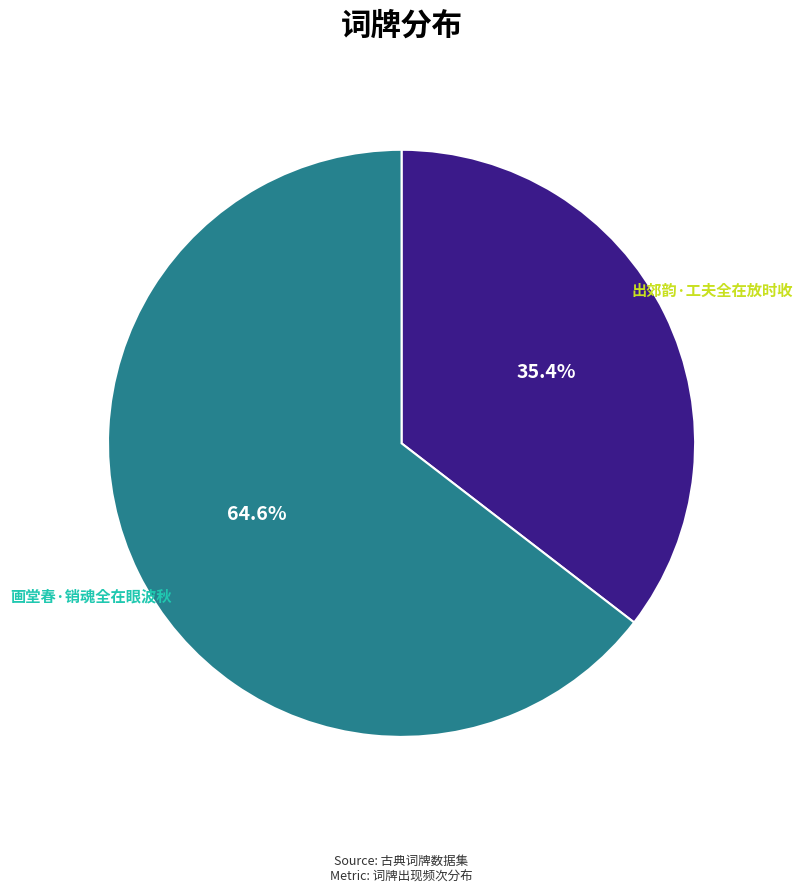

Is there a majority slice in this chart?

Yes